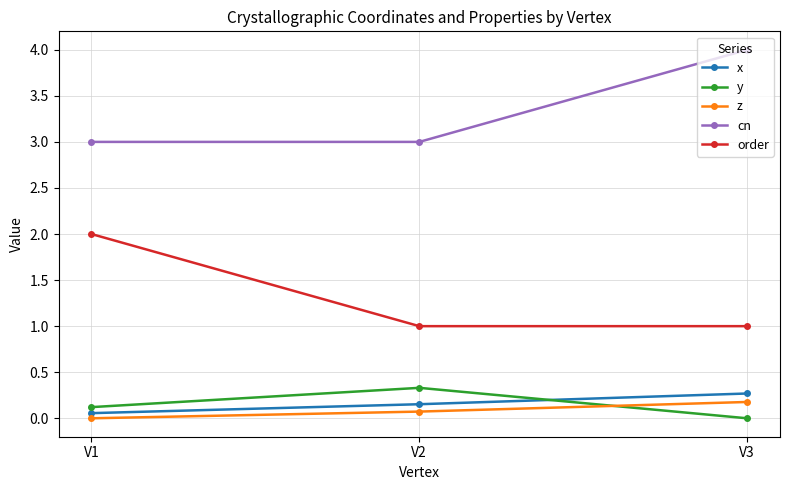

True or false: z has a value of 0.0 at V1.

True